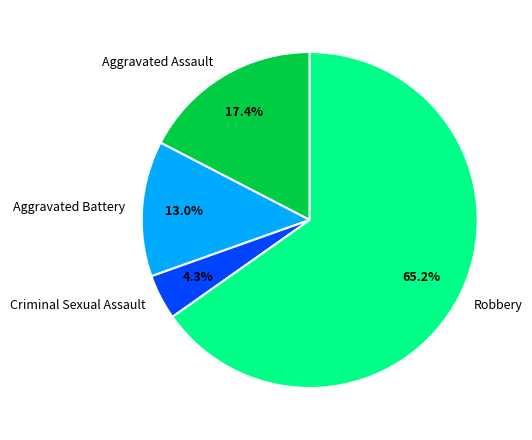

Which slice is the smallest?

Criminal Sexual Assault